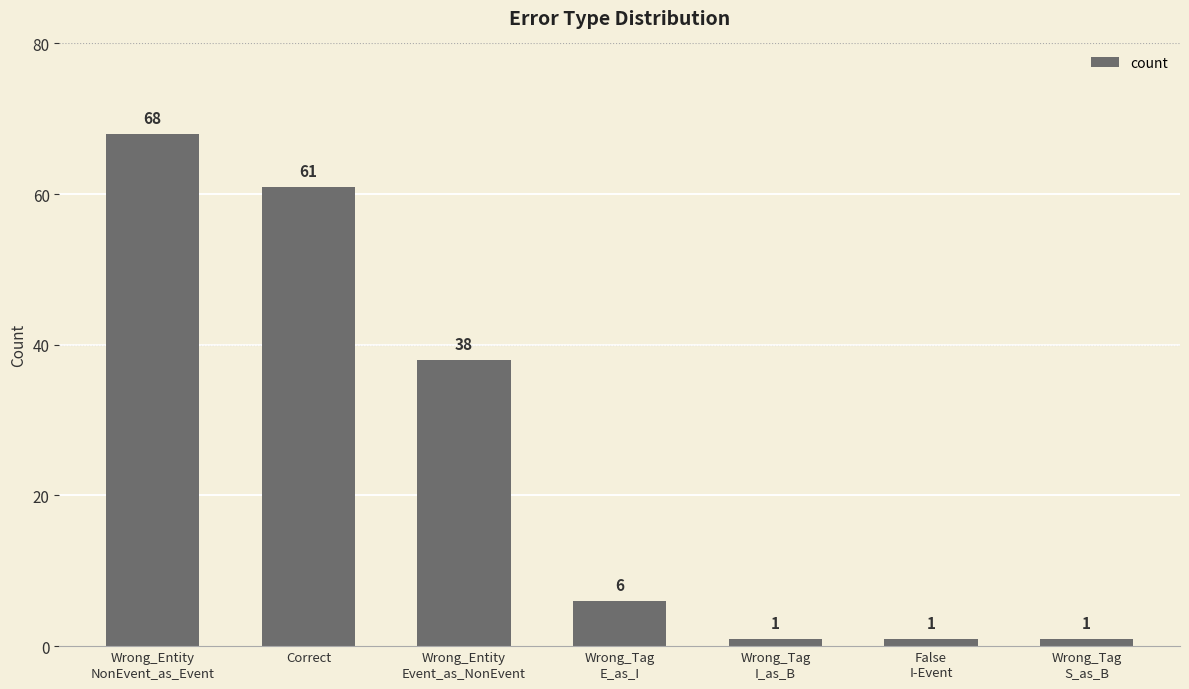

What is the difference between the values at Wrong_Tag
E_as_I and False
I-Event?

5